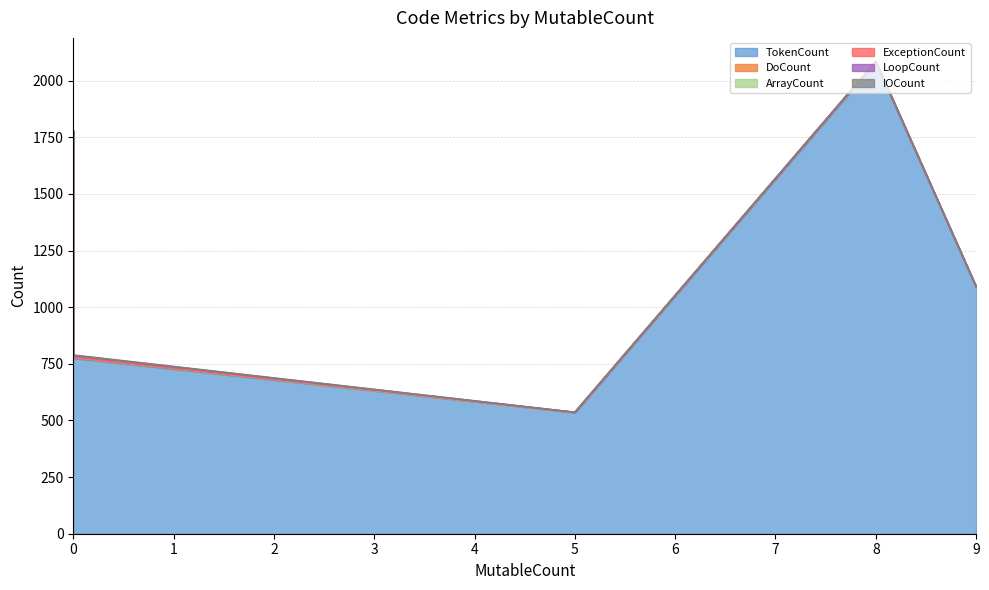

How many DoCount values are between 0 and 3?

4